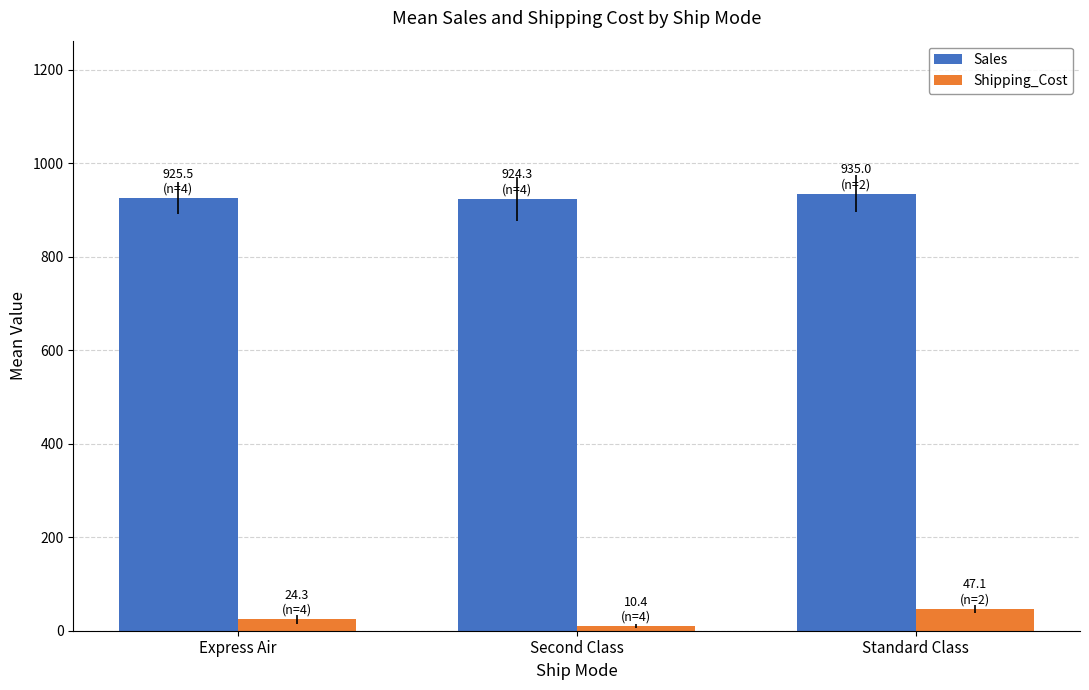

At how many categories does at least one series exceed 490?

3